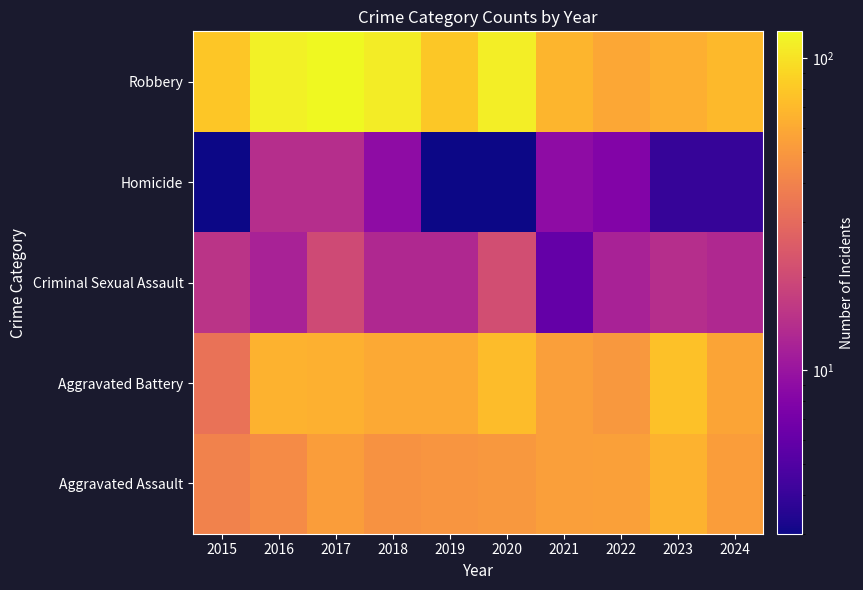

What is the difference between the highest and lowest values at 2023?

71